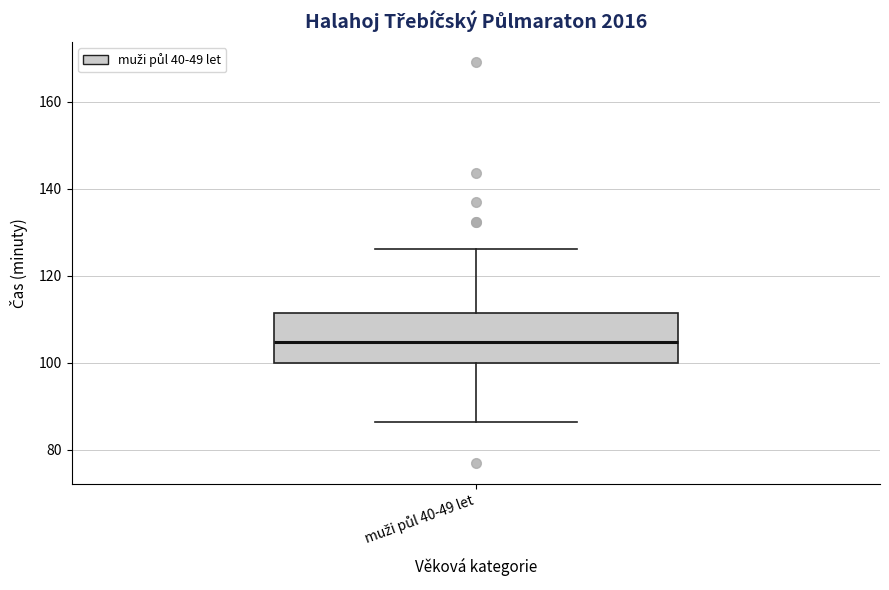

Read this box plot against the y-axis: the position of the median line, the range covered by the box, and the ends of both whiskers. The values are not printed on the chart, so give them approximately, as read against the axis.

median 104, box 100 to 112, whiskers 86 to 126